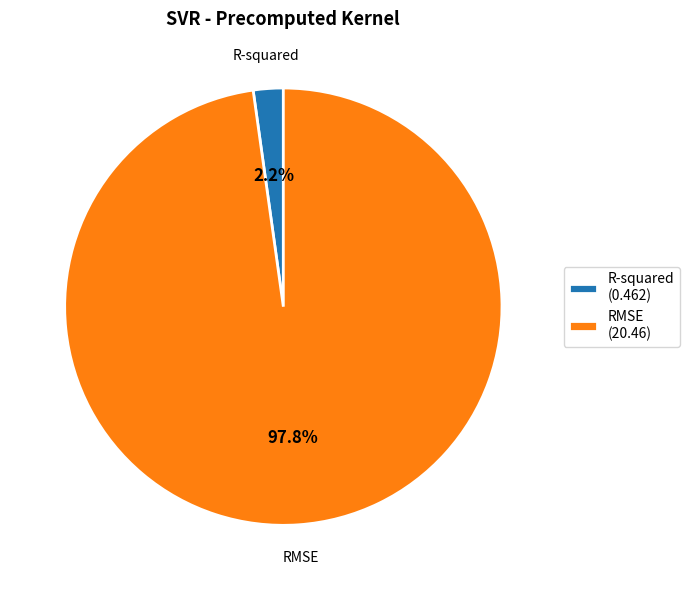

What portion of the pie excludes R-squared?

97.8%